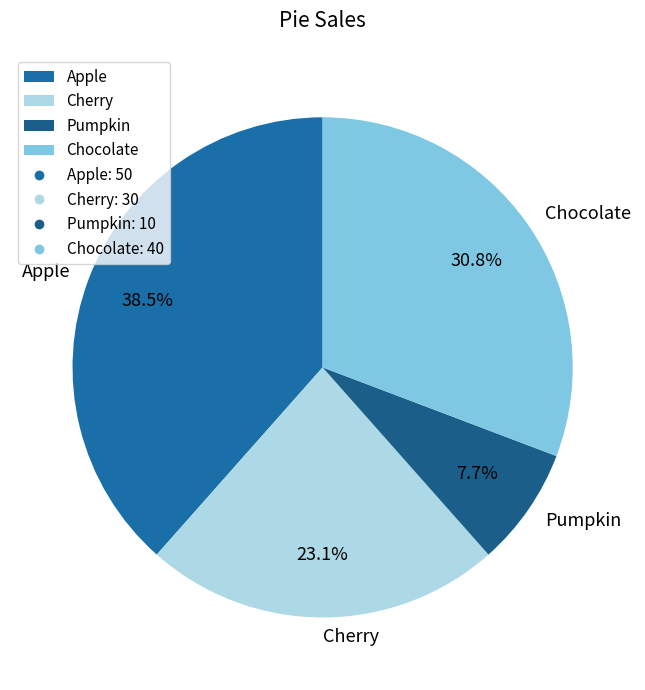

What is the smallest slice in the pie chart?

Pumpkin